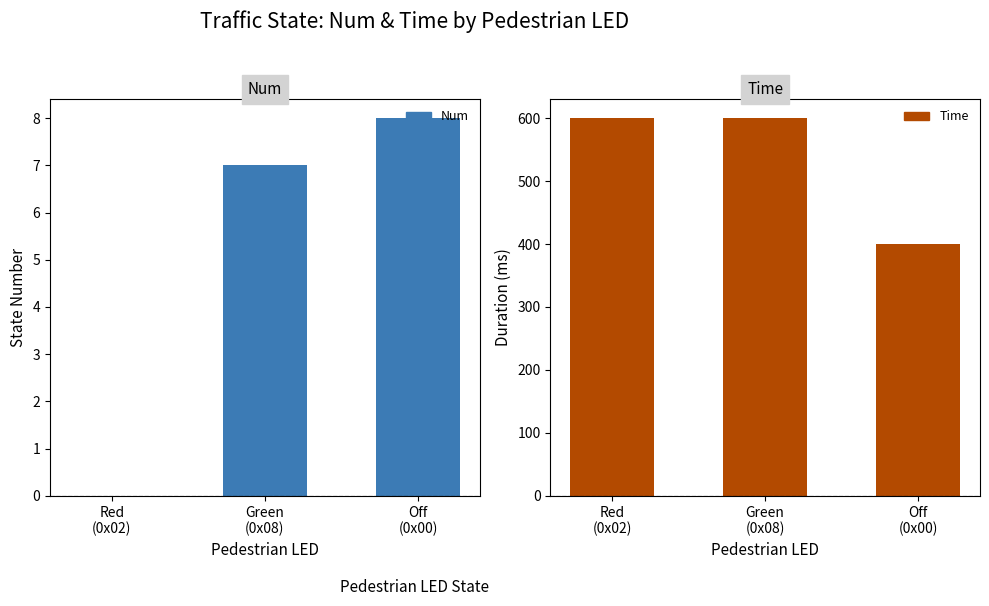

What is the difference between the maximum and minimum values in the Num series?

8